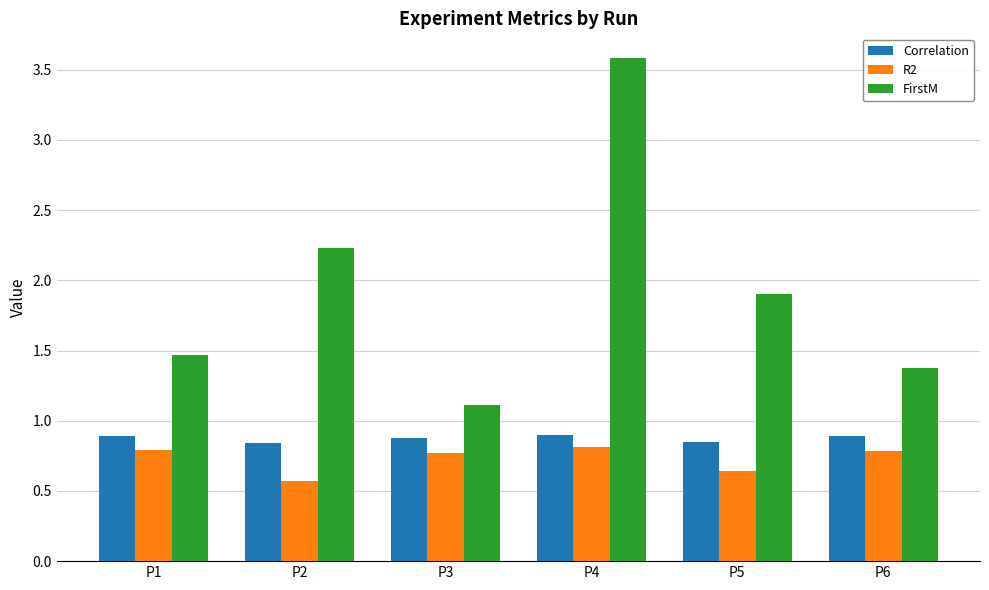

Is it true that FirstM equals 2.4 at P1?

False